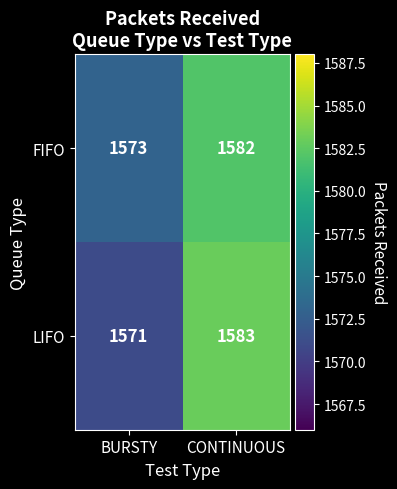

The value of LIFO at CONTINUOUS is 1583. True or false?

True